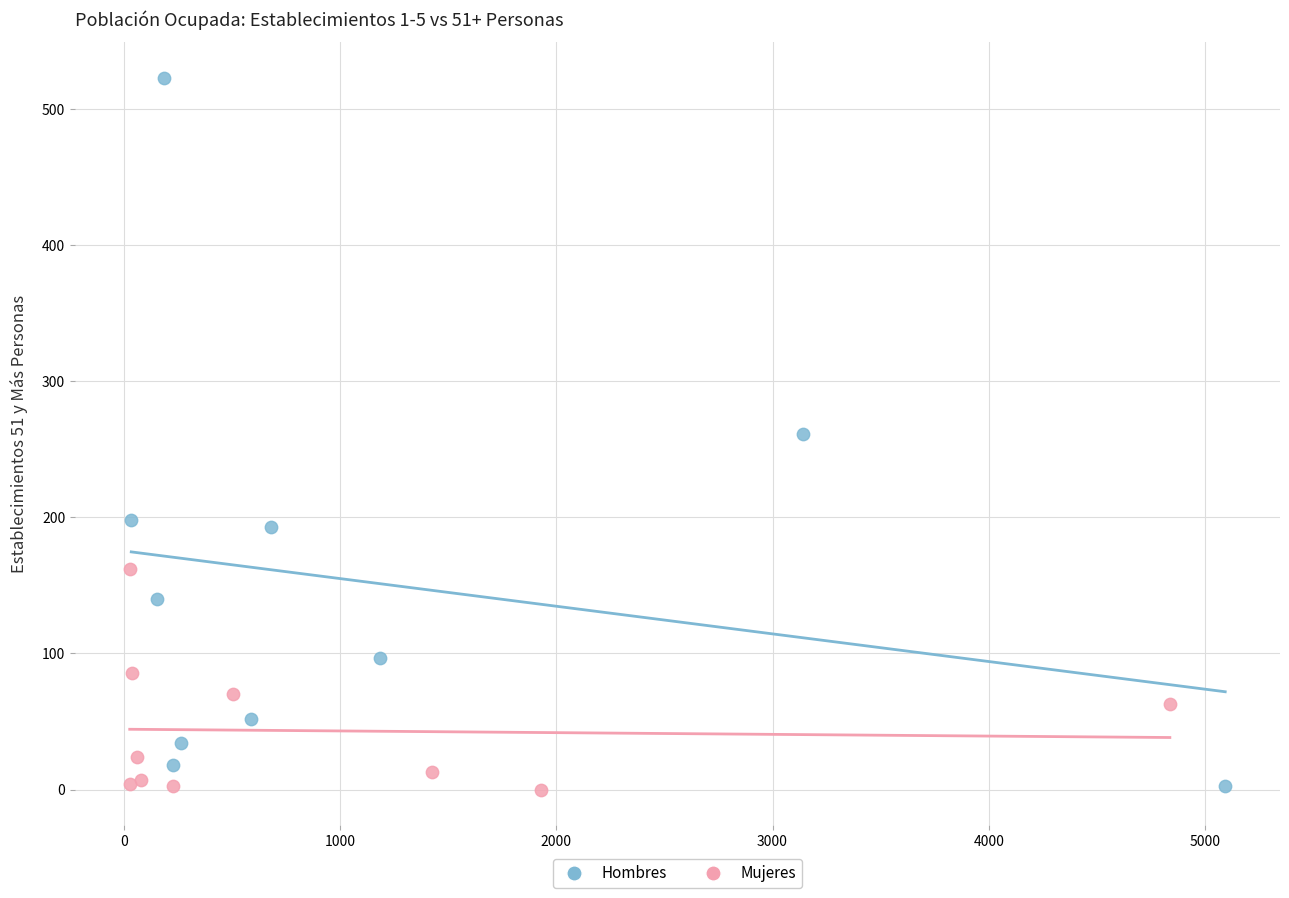

Which series contains the highest Y value?

Hombres